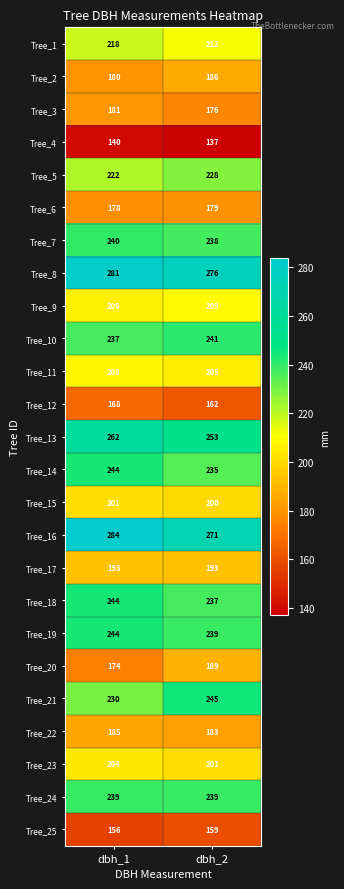

Rank the categories by Tree_7 value from highest to lowest.

dbh_1, dbh_2